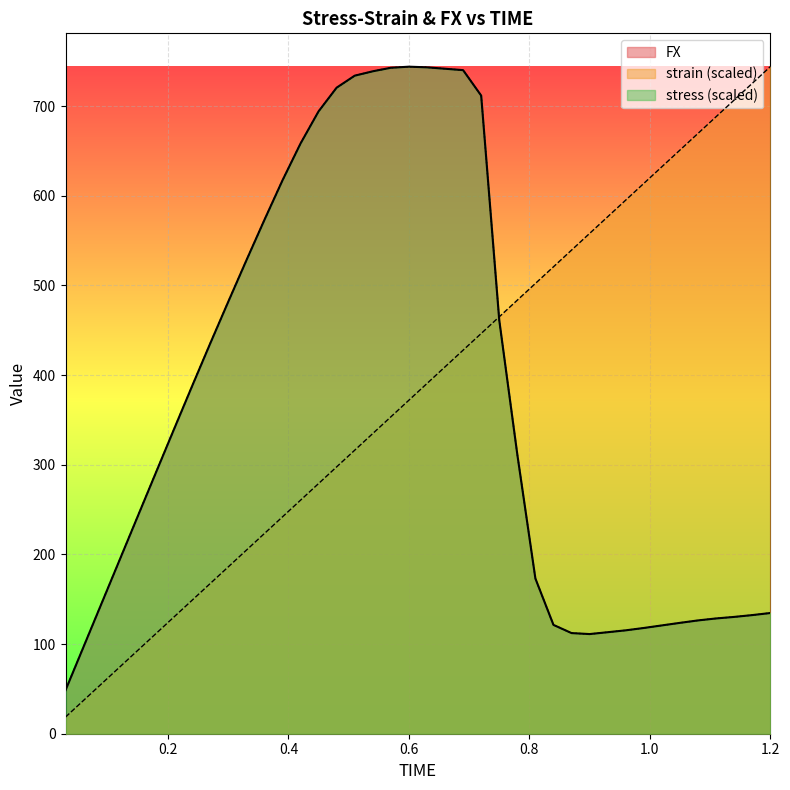

Which category has the lowest value across all series?

0.03